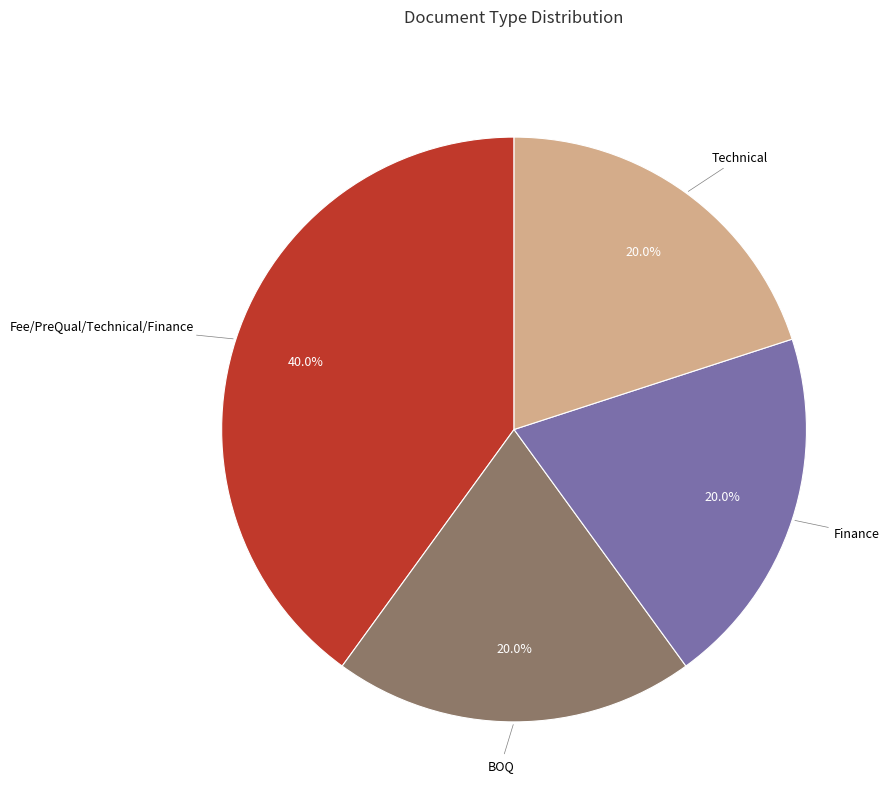

Does BOQ account for over 50% of the chart?

No